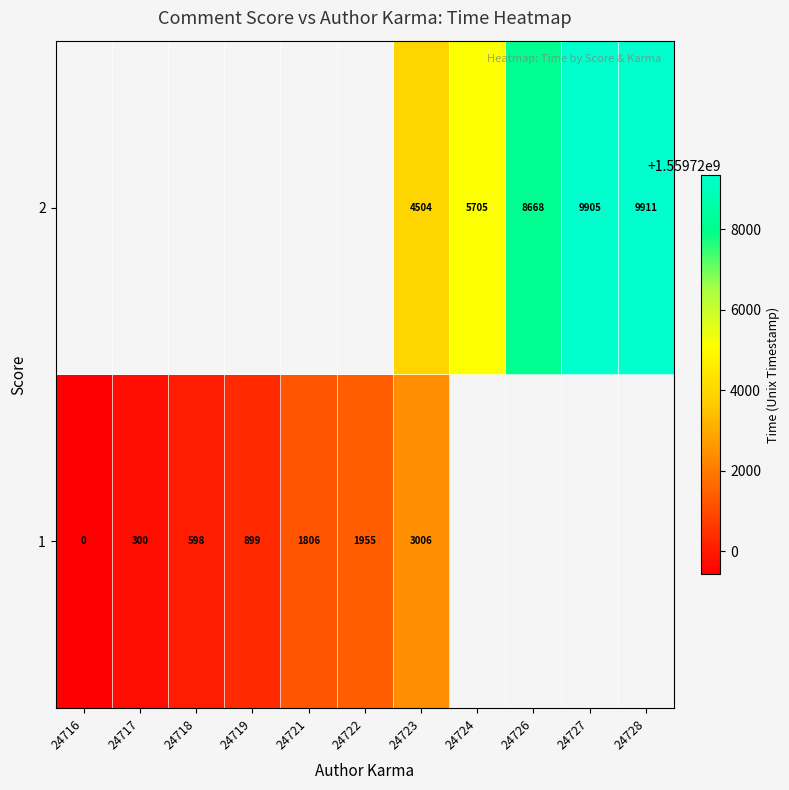

Is the value of 2 at 24723 greater than the value of 1 at 24718?

Yes